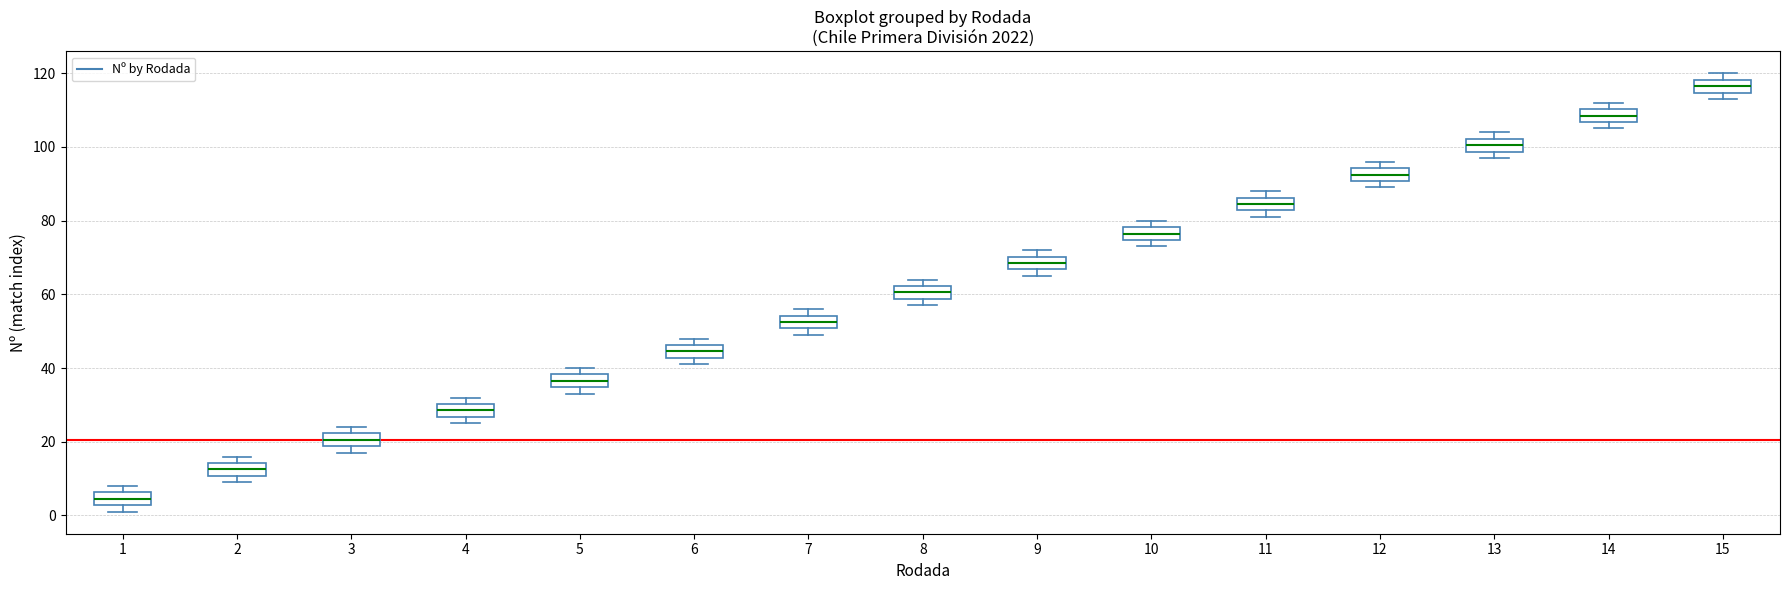

Where is the upper edge of the box at x = 9 on the y-axis? The values are not printed on the chart, so give them approximately, as read against the axis.

70